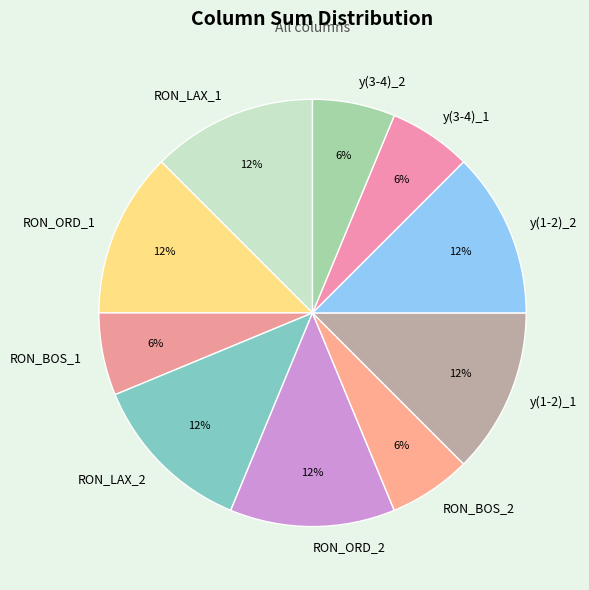

Is RON_BOS_1 the majority of the pie?

No